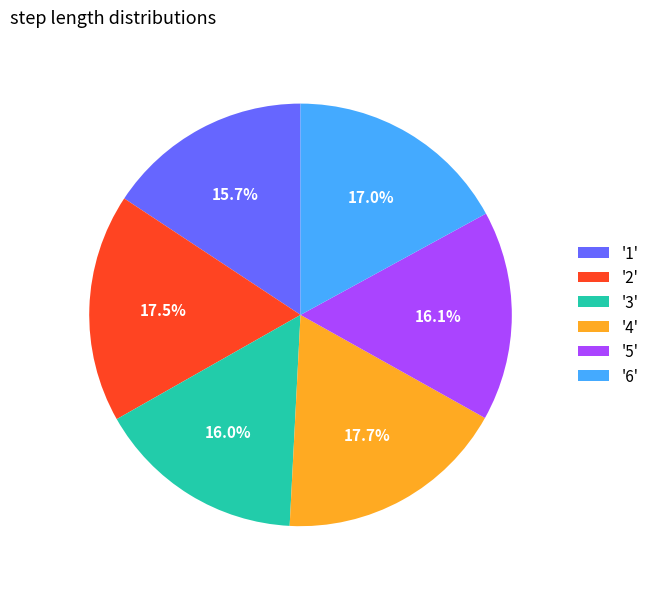

How many segments does this pie chart have?

6